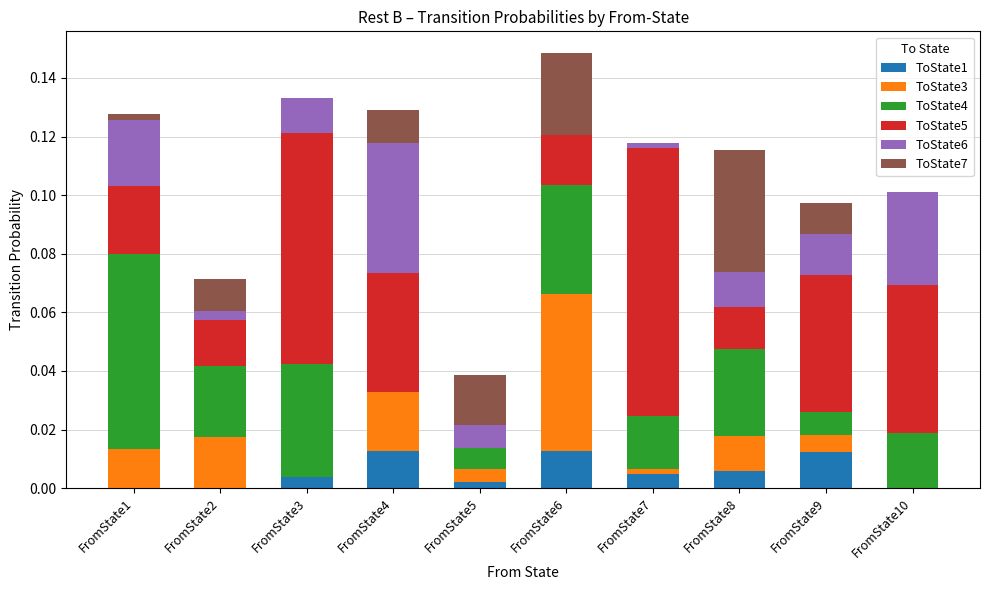

The value of ToState1 at FromState4 is 0.0. True or false?

True